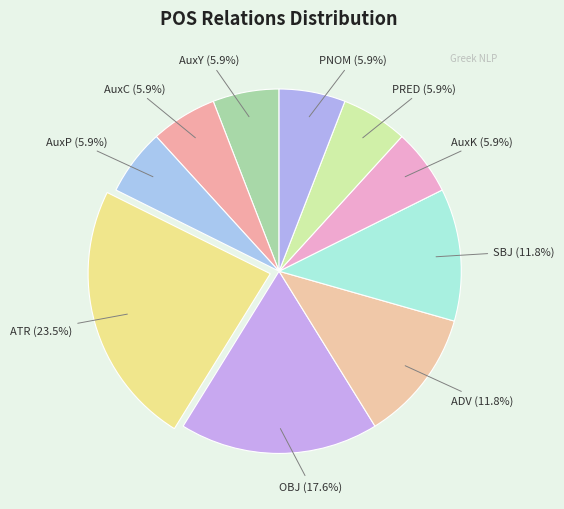

What percentage is the PRED slice, to the nearest percent?

6%